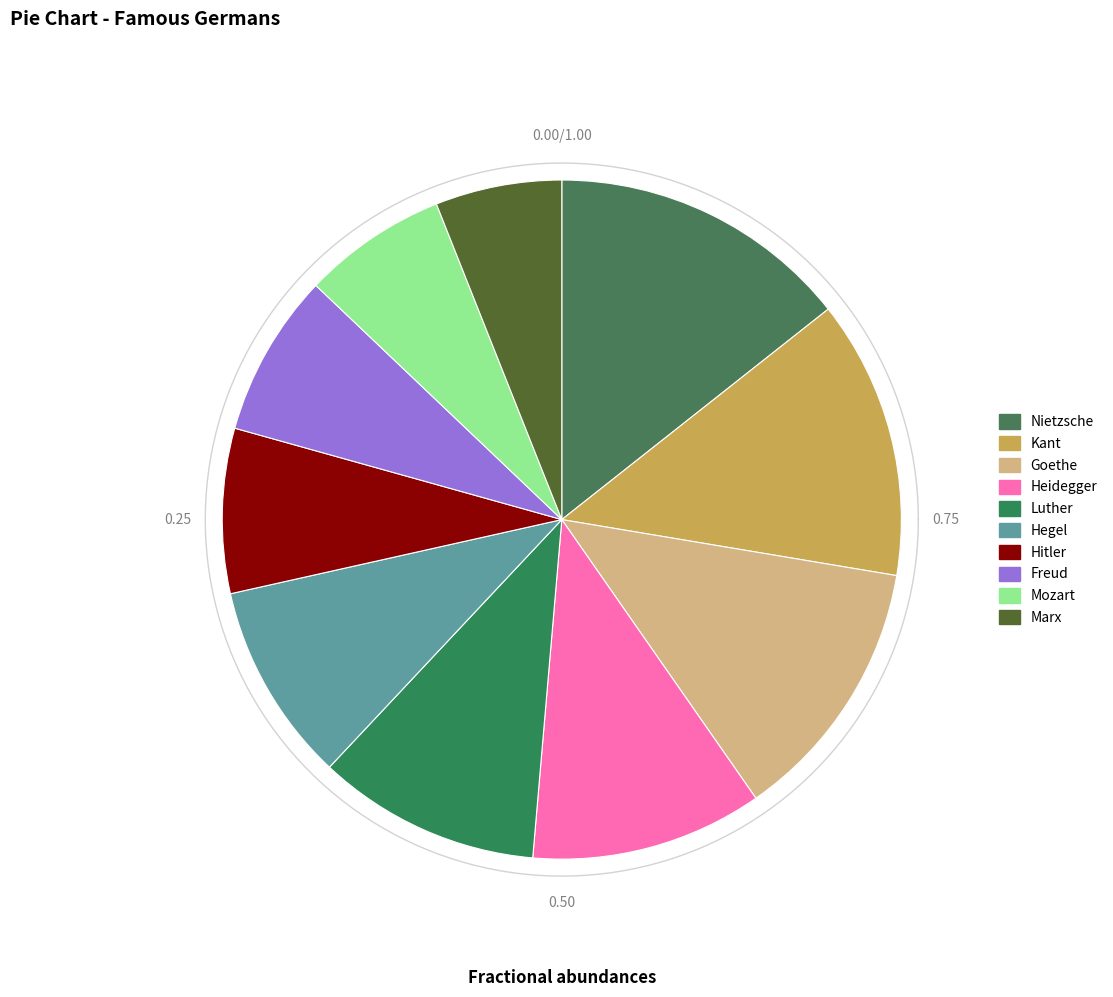

Does Marx represent more than half of the total?

No